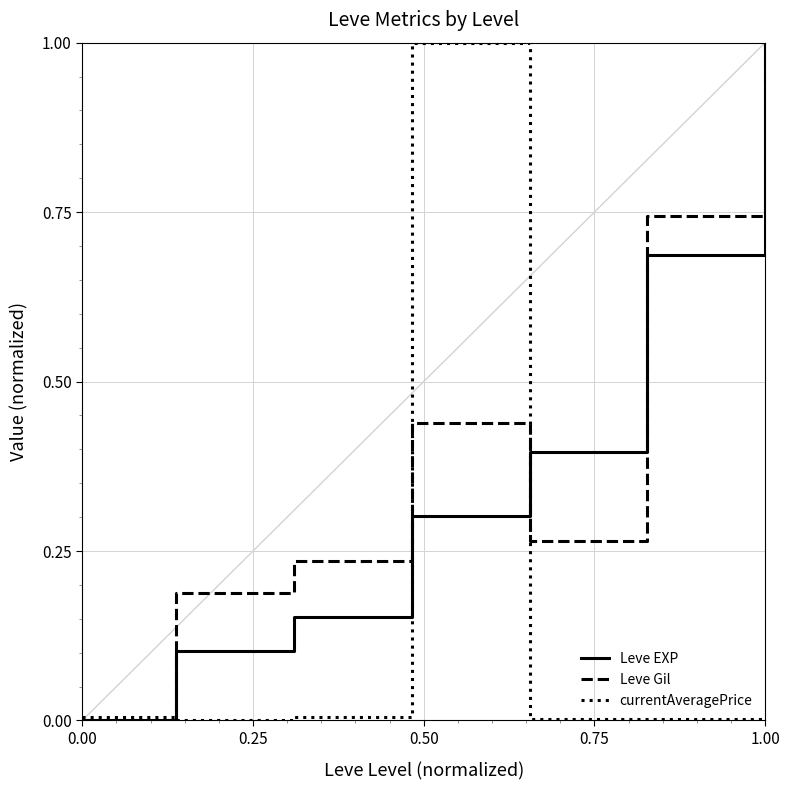

What is the greatest value displayed?

1.0